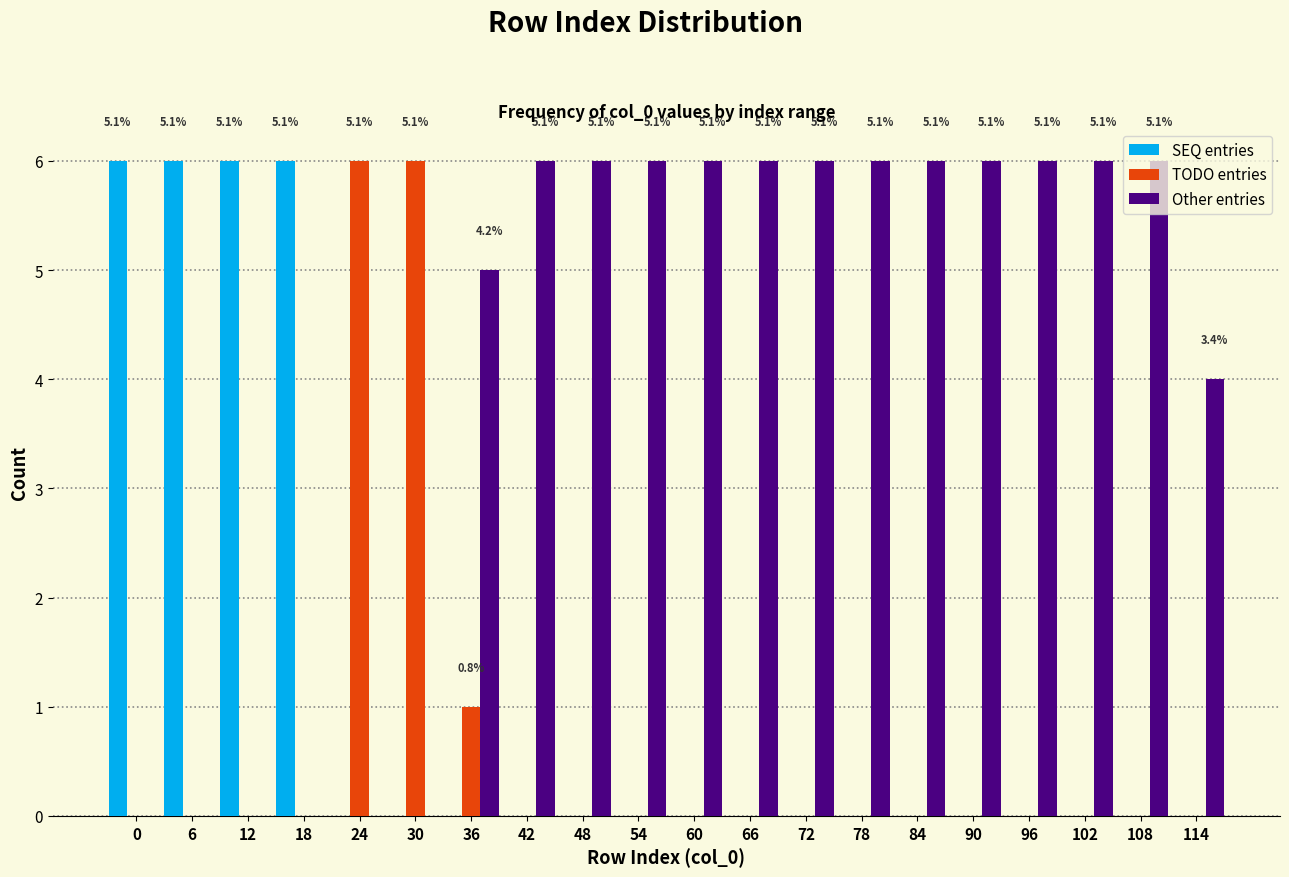

What is the total value across all series at 90?

6